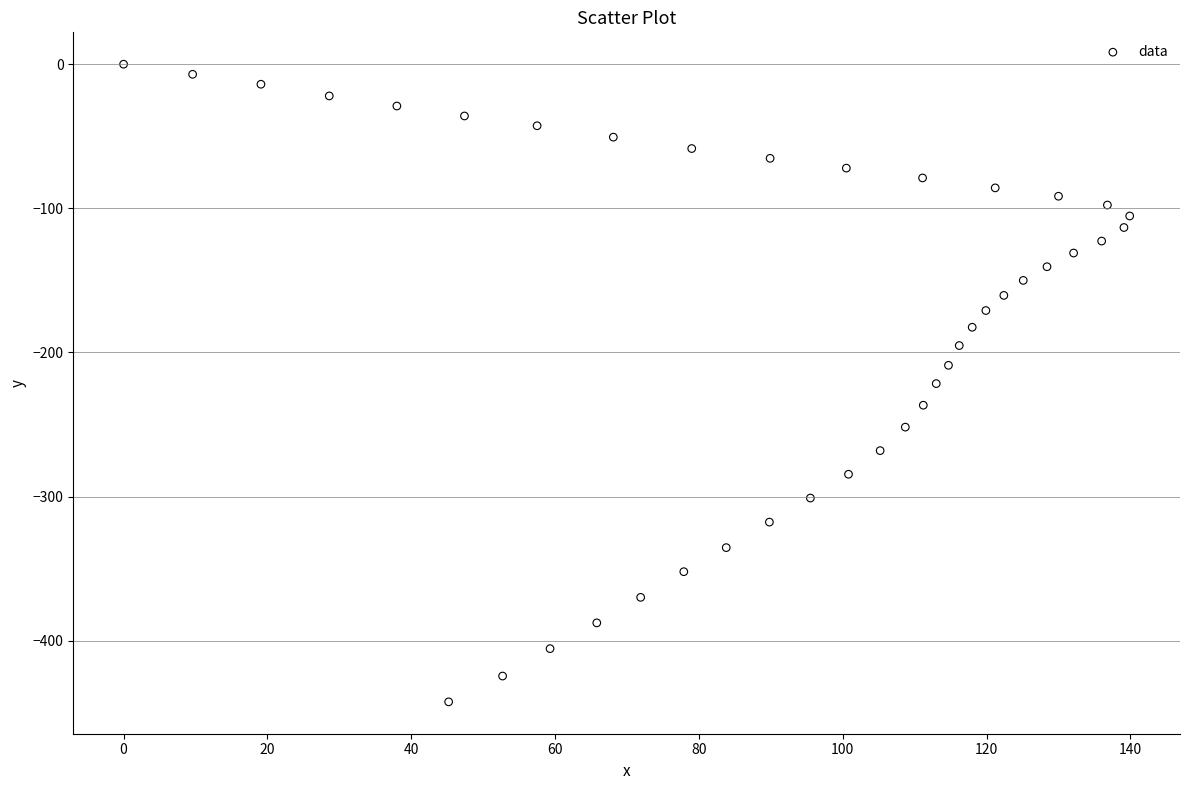

What is the range of X values (max minus min)?

139.9